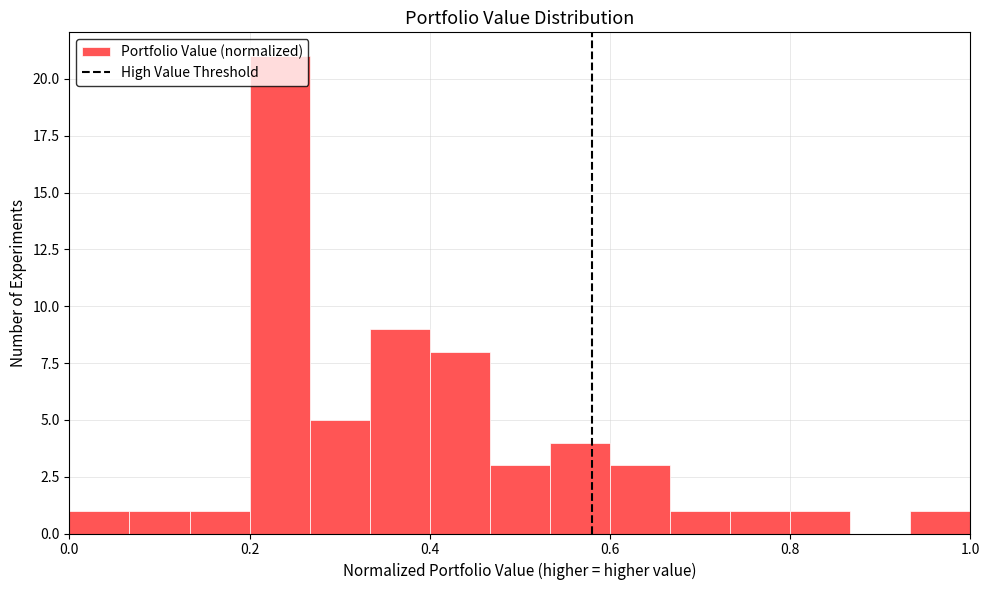

Around what value on the x-axis is the tallest bar? Give the approximate position of its centre, as read against the axis.

0.24